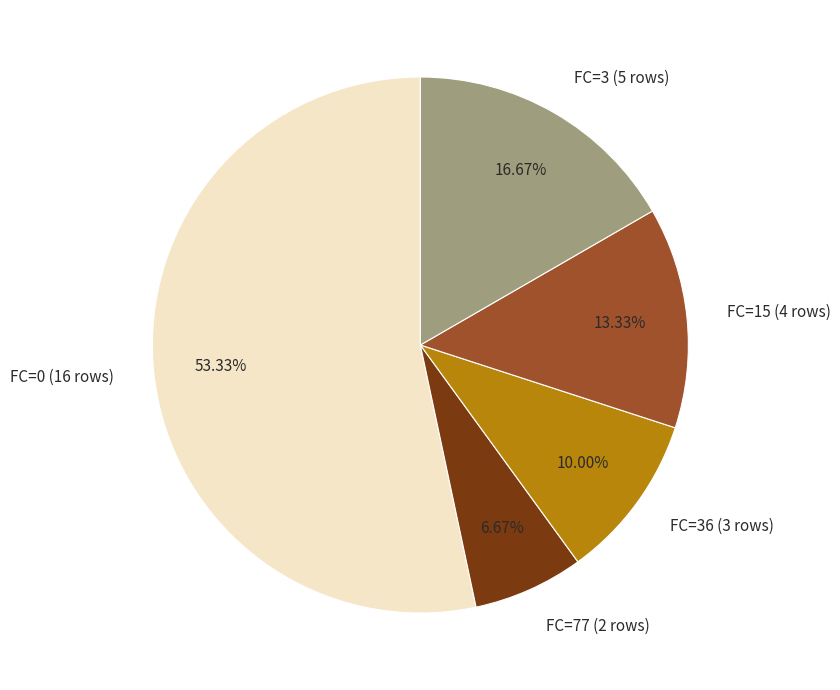

How many segments does this pie chart have?

5